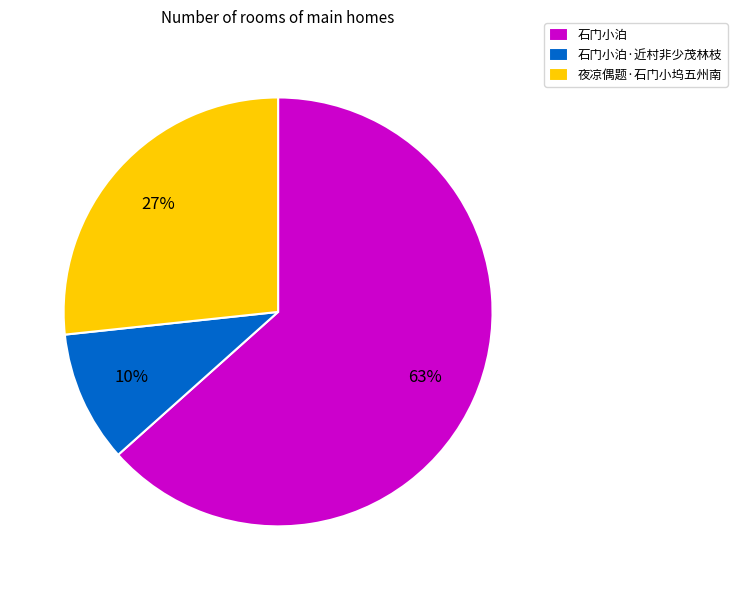

The 石门小泊·近村非少茂林枝 slice represents 21% of the pie. True or false?

False